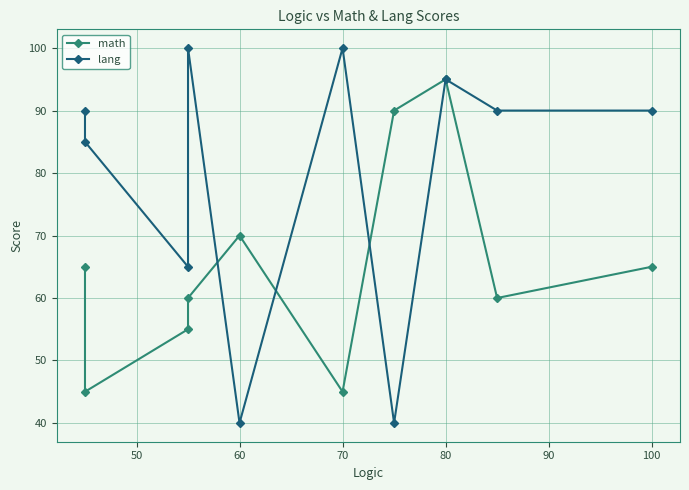

What are all the series names shown in the legend?

math, lang